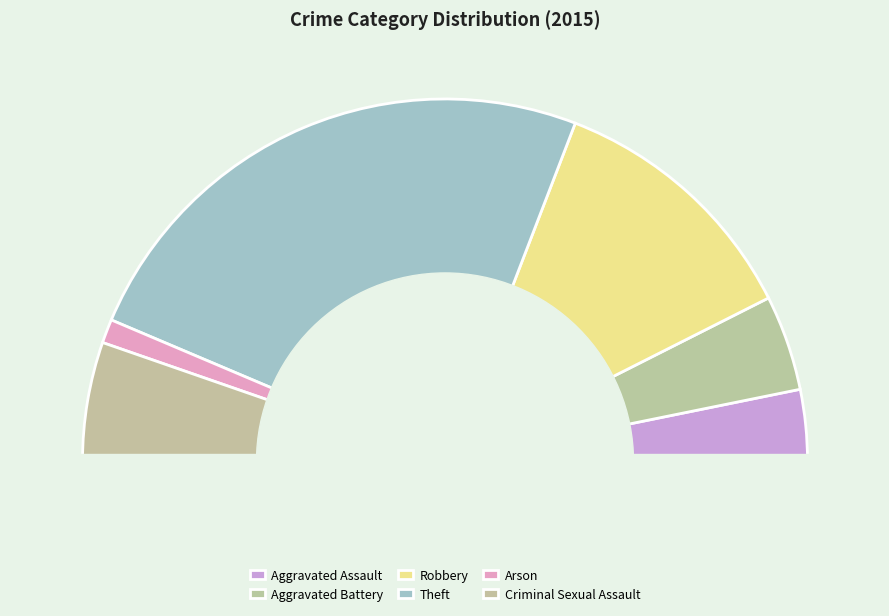

To the nearest percent, what is the difference between the Aggravated Battery and Robbery slice percentages?

15%